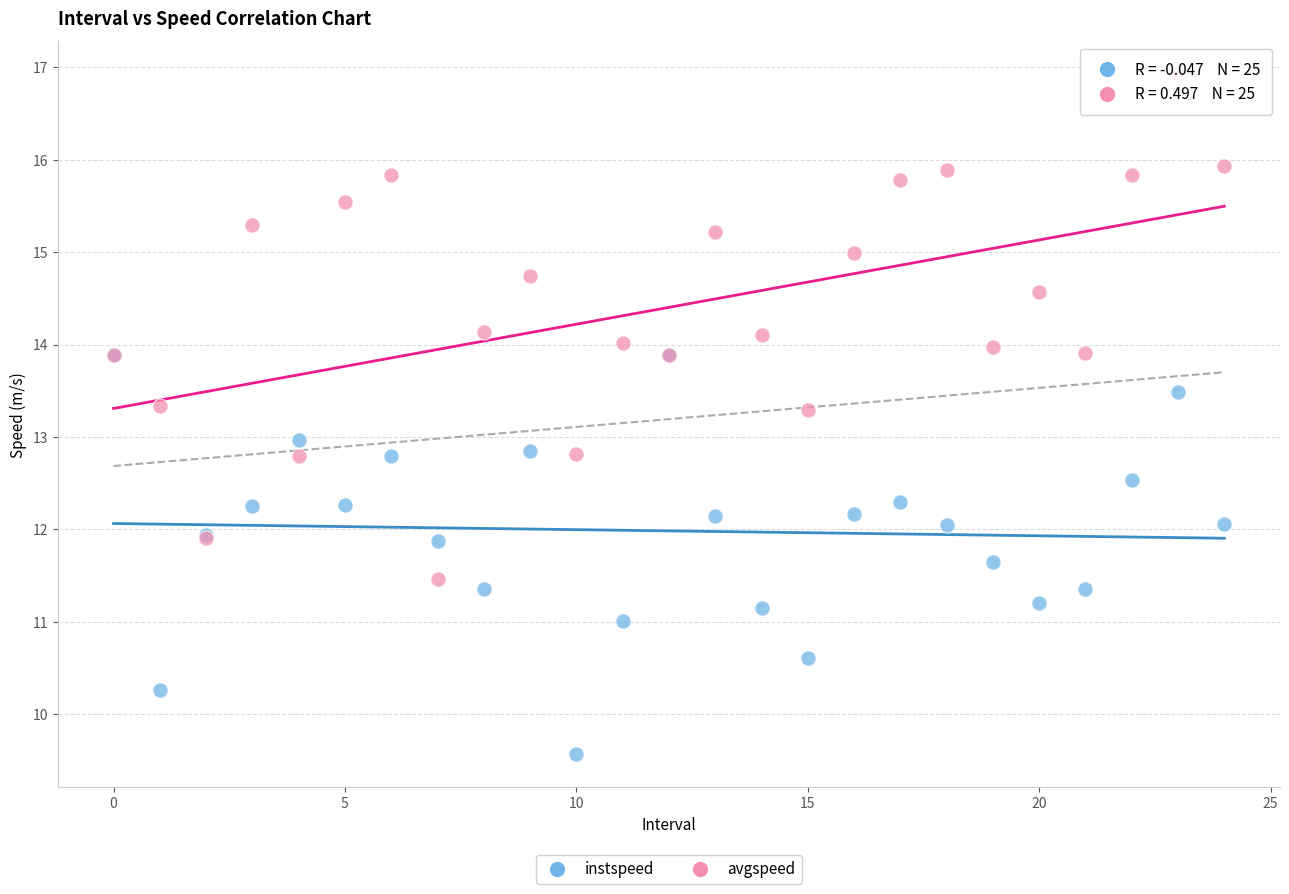

Which series reaches the minimum Y coordinate?

instspeed